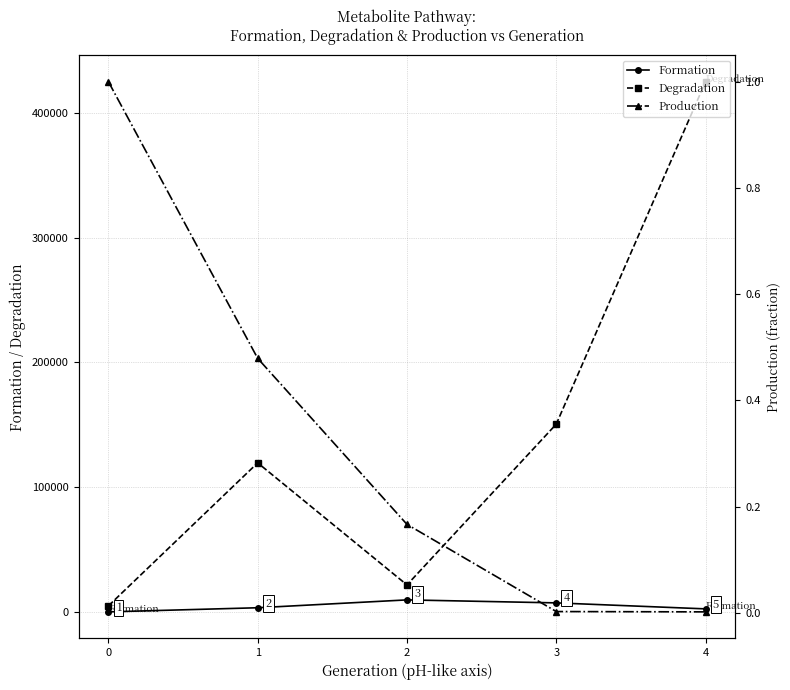

At which label is Production closest to 0?

4